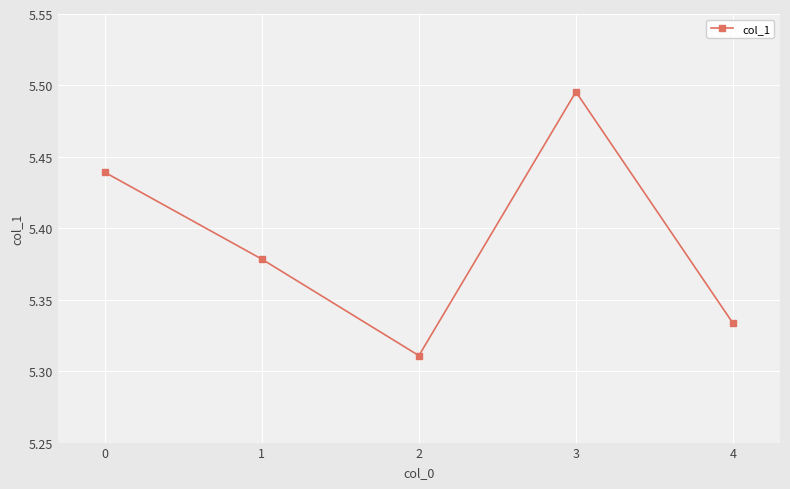

Rank the categories by value from highest to lowest.

3, 0, 1, 4, 2